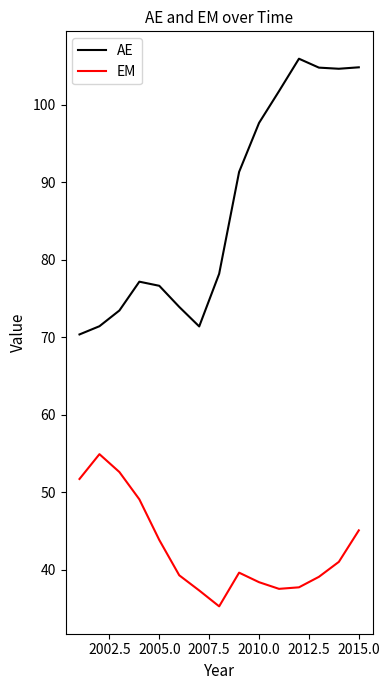

True or false: EM and AE cross at least once.

False